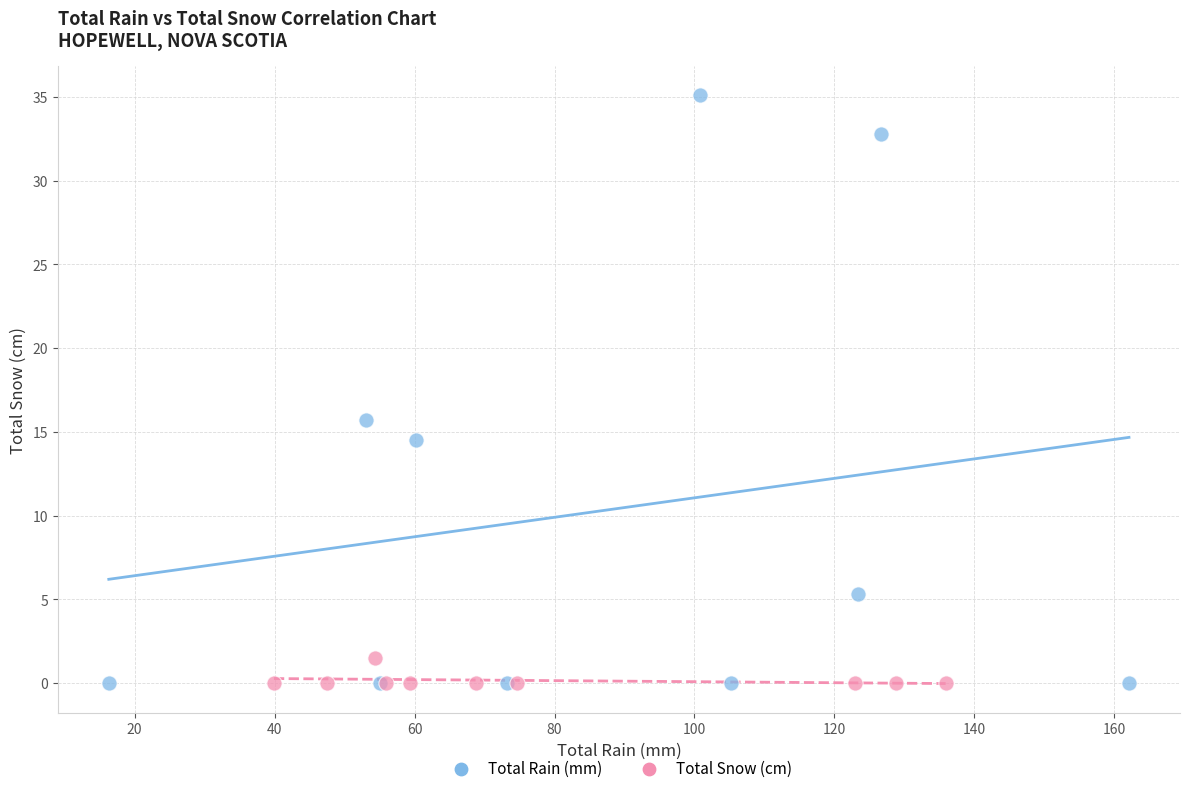

Which series reaches the maximum Y coordinate?

Total Rain (mm)